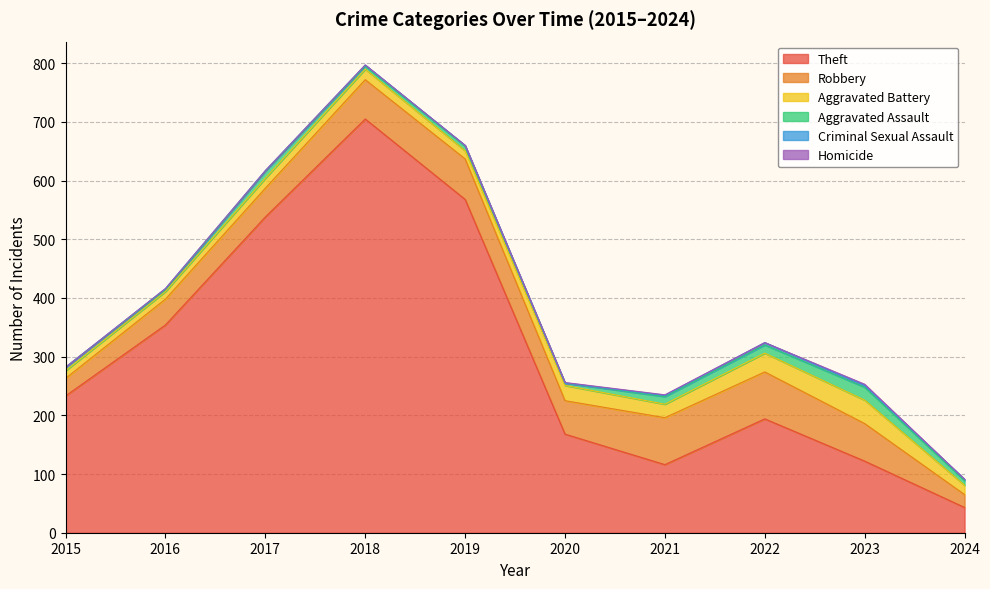

Rank the series by their maximum value, from highest to lowest.

Theft, Robbery, Aggravated Battery, Aggravated Assault, Criminal Sexual Assault, Homicide